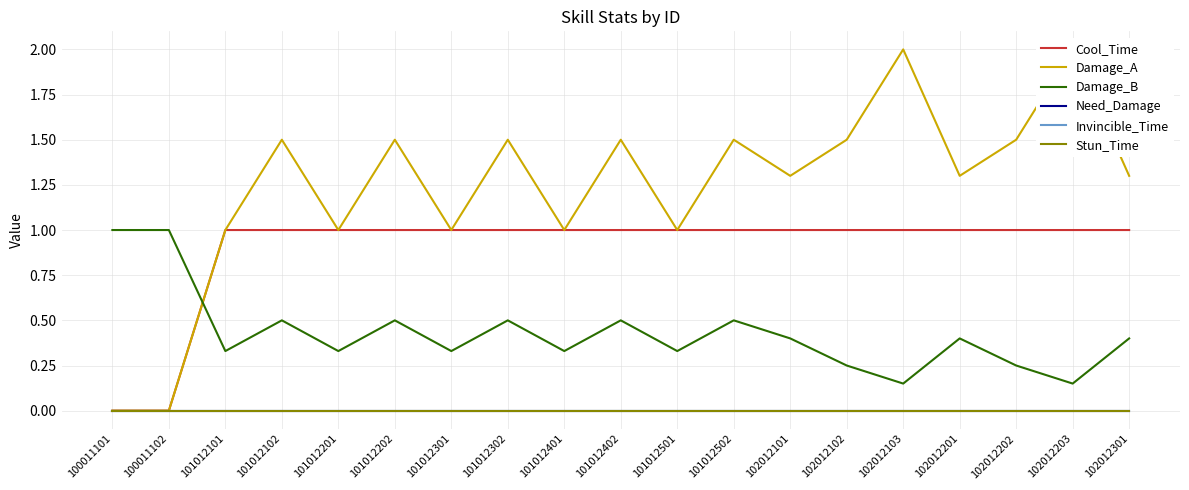

At which label is Damage_A closest to 1?

101012101